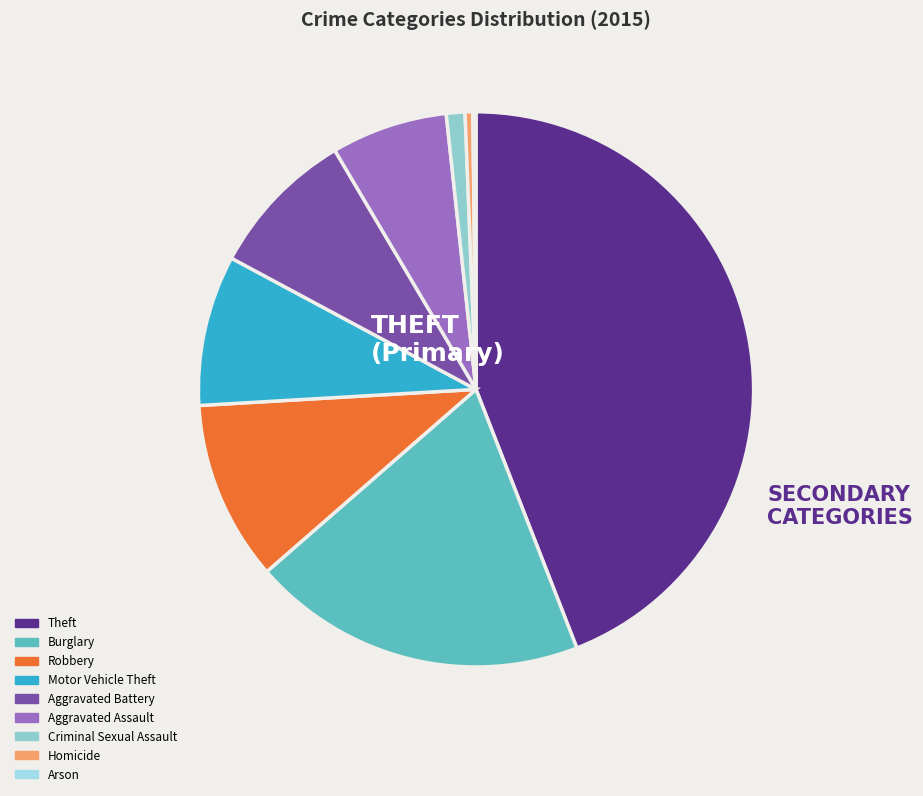

What is the ratio of the value at Homicide to the value at Criminal Sexual Assault?

0.4